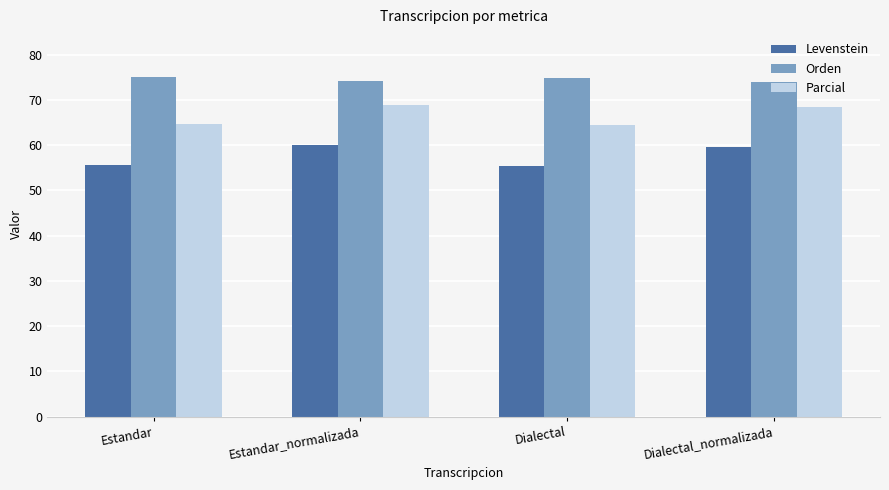

What is the difference between the second highest and minimum values in the Parcial series?

4.0